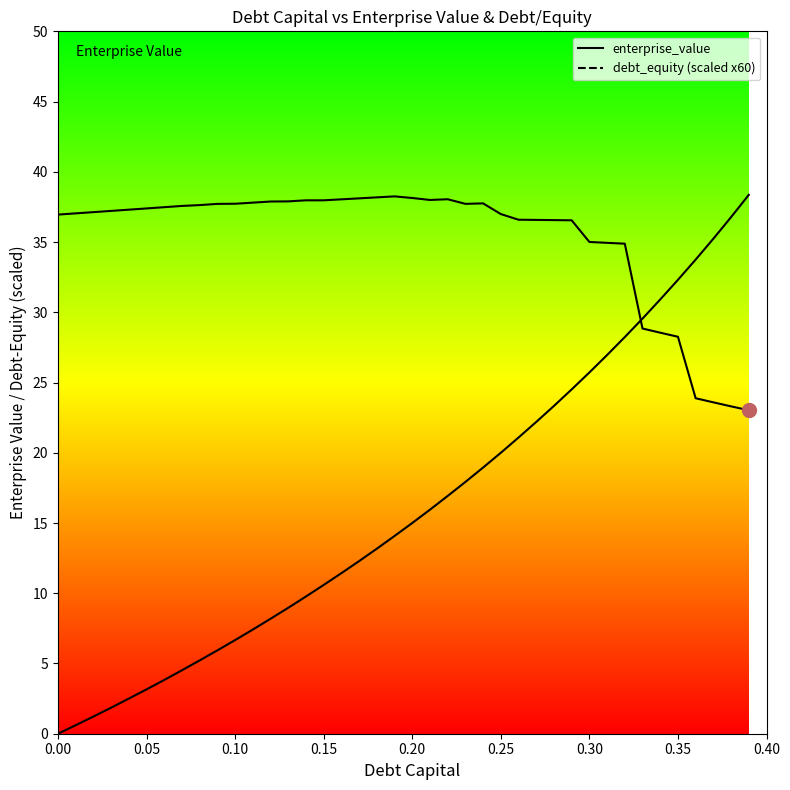

How many data points in debt_equity are less than 15?

20